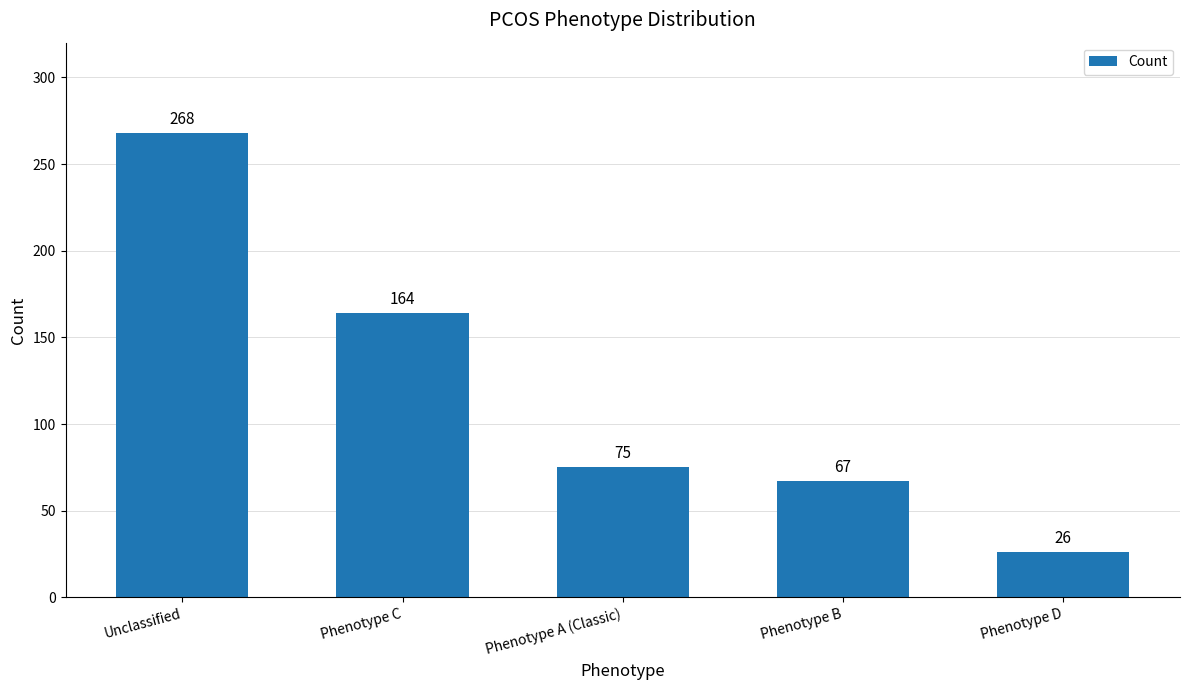

The value at Phenotype D is 26. True or false?

True